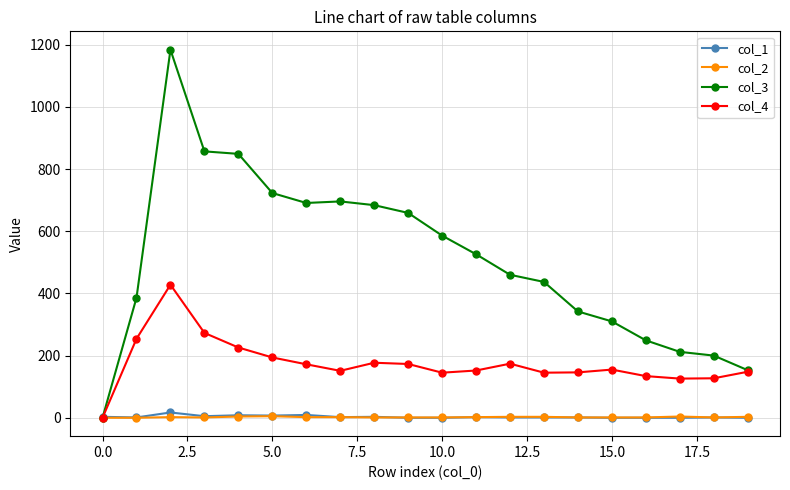

Which series has the widest spread of values?

col_3